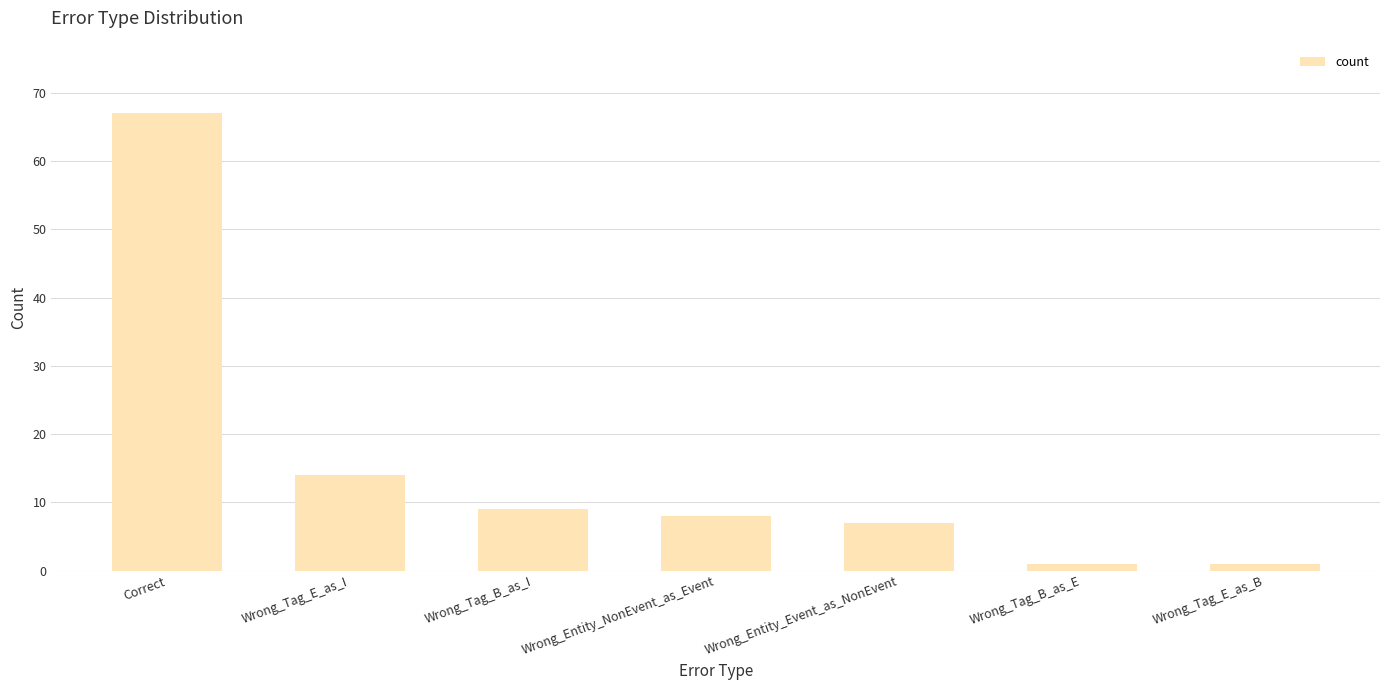

What is the label of the 3rd bar from the right?

Wrong_Entity_Event_as_NonEvent